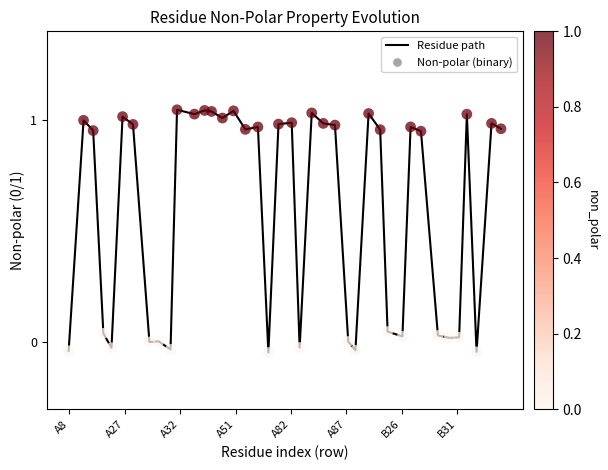

What is the difference between the maximum and minimum values?

1.1